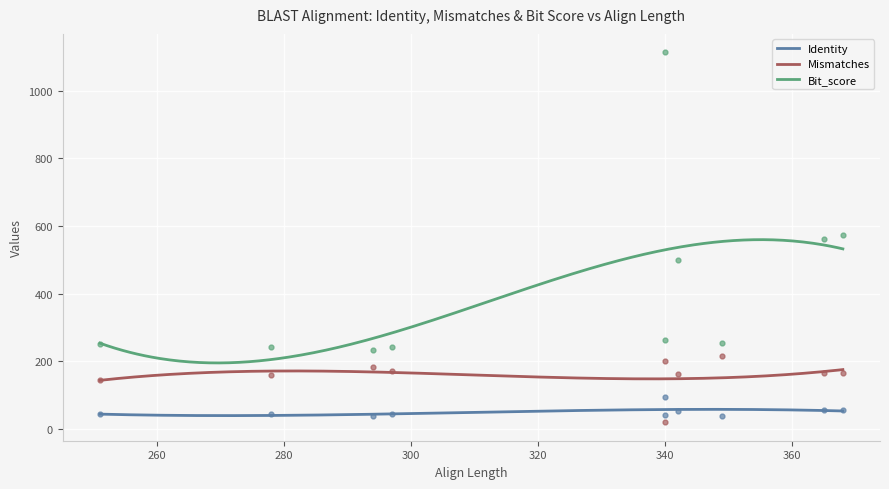

Reading right to left, extract all data points from this chart.

Identity: 294=37.8	278=42.8	297=42.4	251=42.6	349=38.1	340=41.2	342=52.6	365=54.8	368=54.9	340=94.4
Mismatches: 294=183.0	278=159.0	297=171.0	251=144.0	349=216.0	340=200.0	342=162.0	365=165.0	368=166.0	340=19.0
Bit_score: 294=234.0	278=242.0	297=242.0	251=251.0	349=255.0	340=263.0	342=498.0	365=561.0	368=574.0	340=1114.0